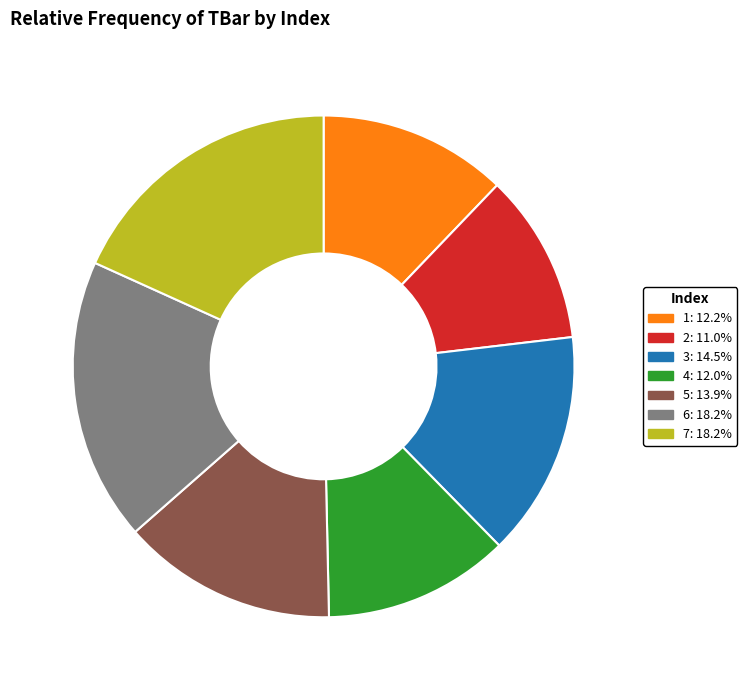

Approximately how many times larger is the value at 4 compared to 6?

0.7